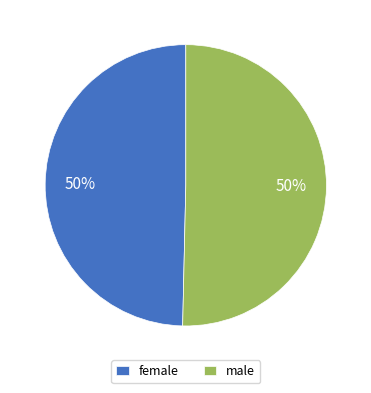

Approximately how many times larger is the value at female compared to male?

1.0